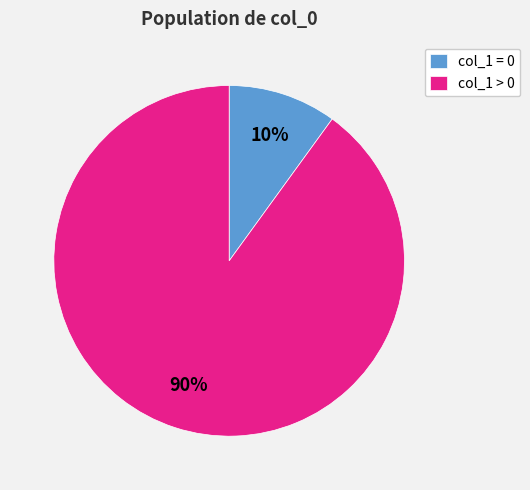

To the nearest percent, what portion does col_1 = 0 represent?

10%